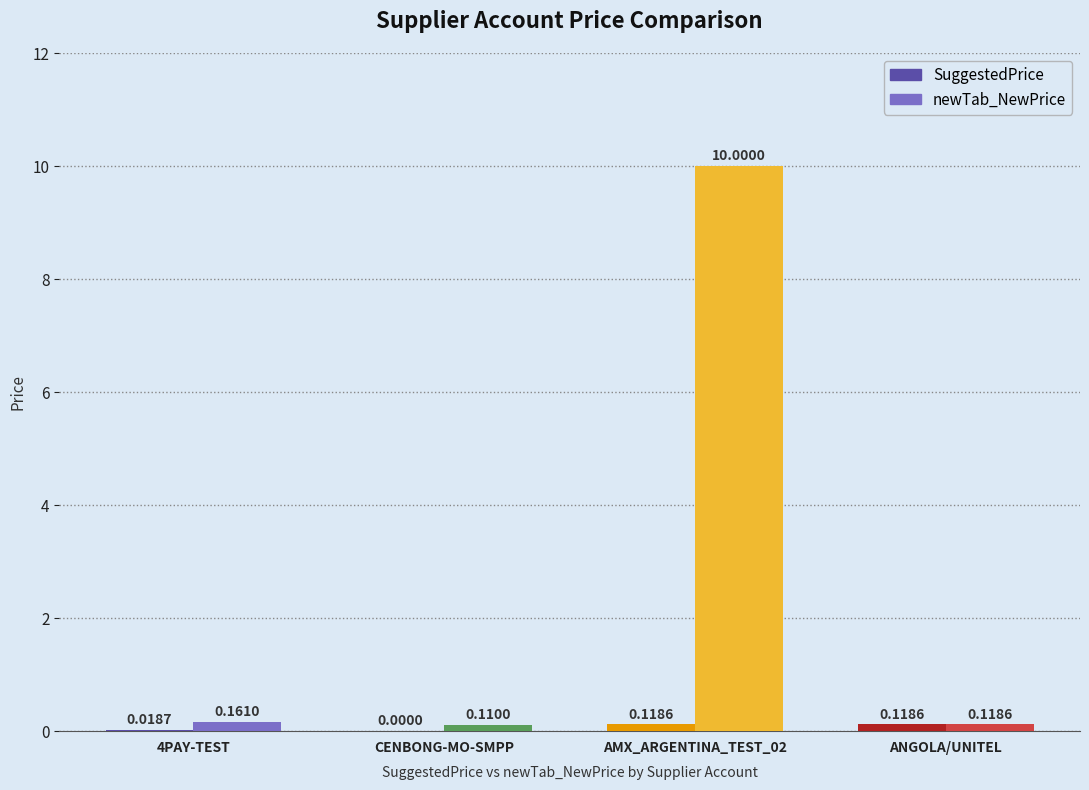

How many categories are shown in the chart?

4